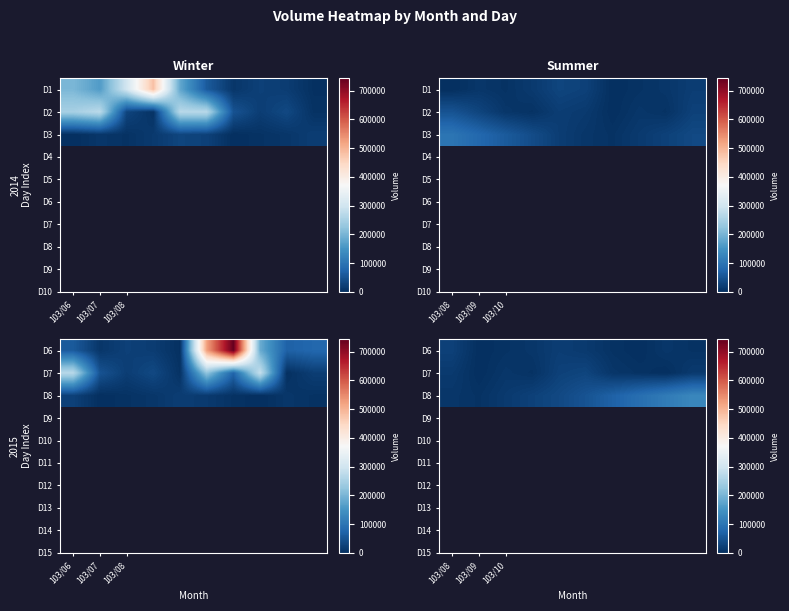

True or false: D8 has a value of 2239 at 103/09.

False